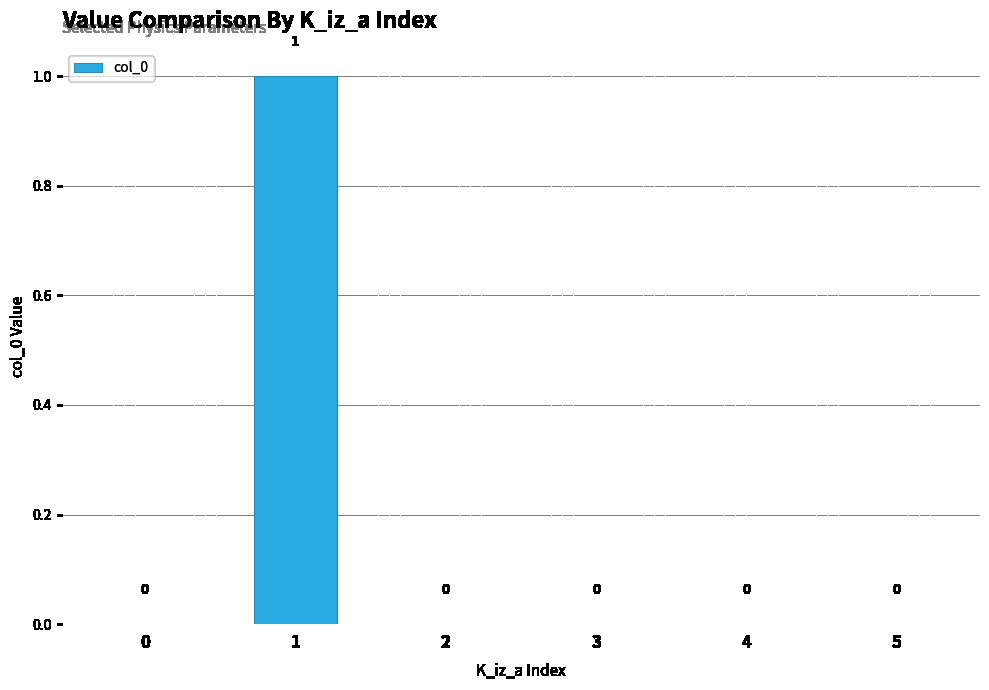

How many values are between 0 and 1?

6